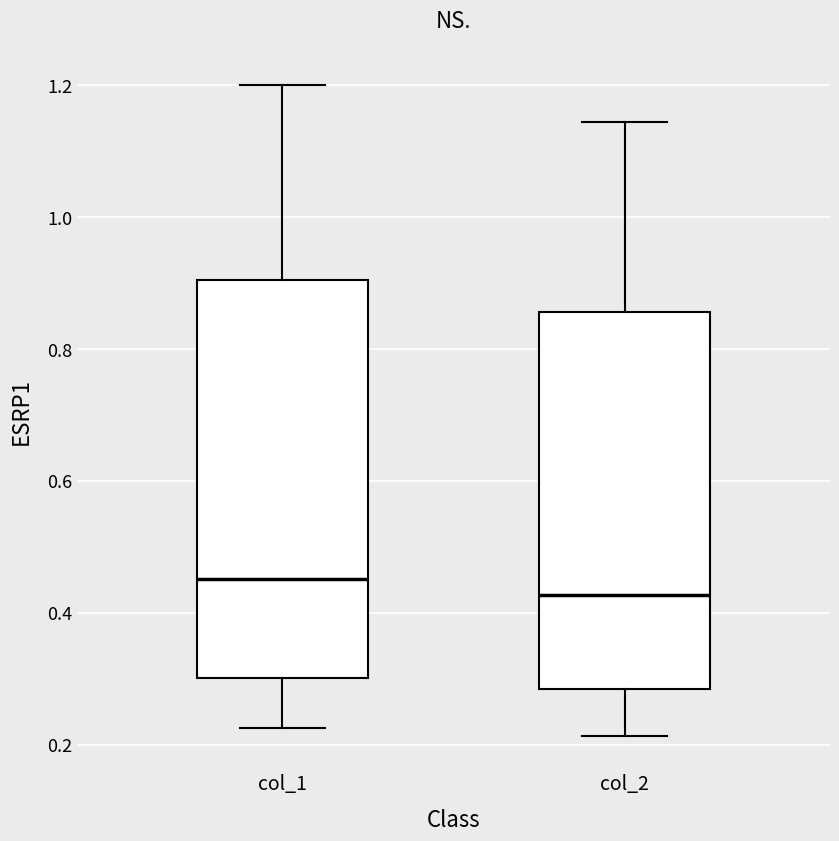

Where does the lower whisker of the box for col_2 end on the y-axis? The values are not printed on the chart, so give them approximately, as read against the axis.

0.22